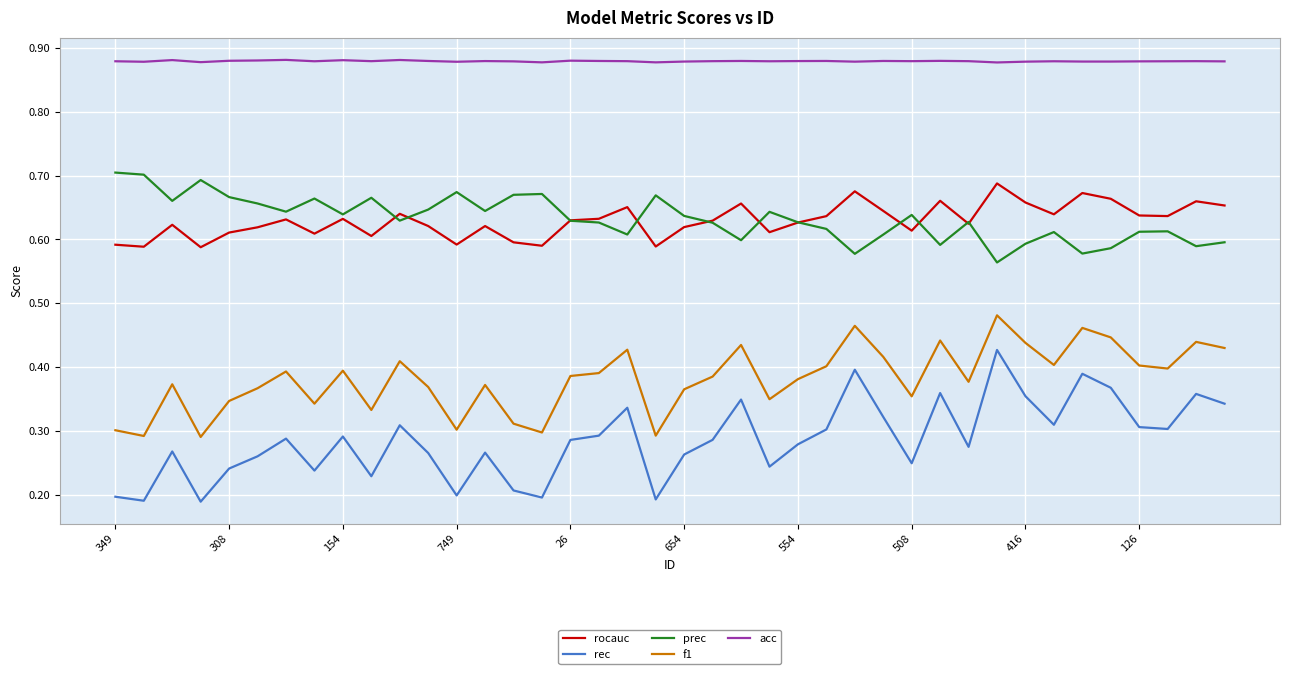

Which series has the largest total across all categories?

acc